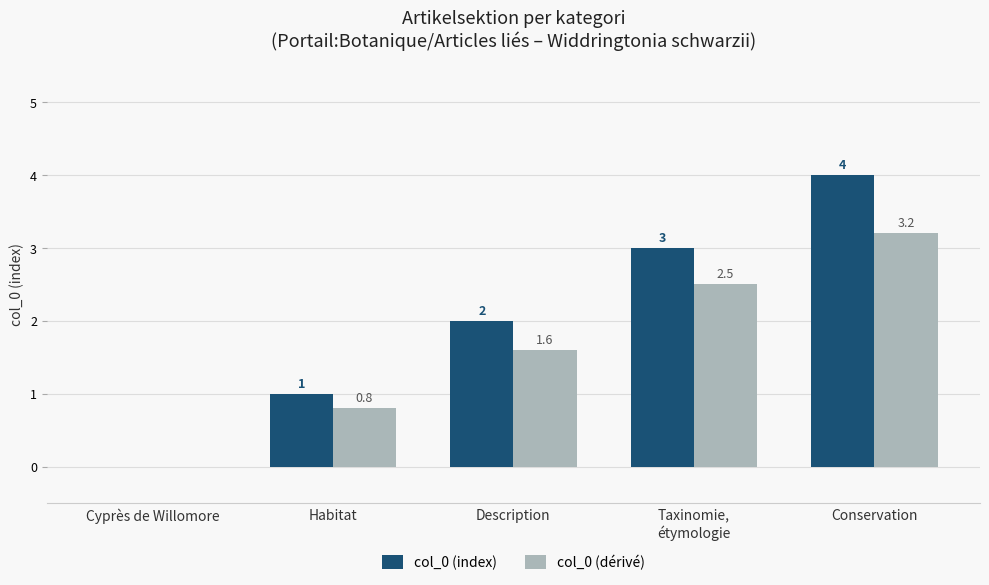

Does the chart contain stacked bars?

No